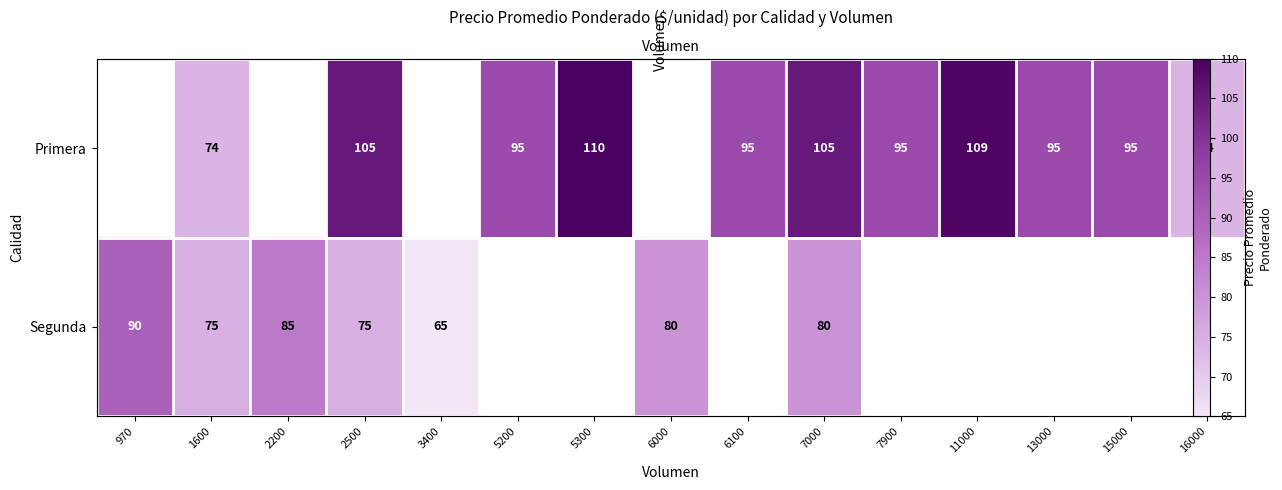

Which has a higher value, 7000 or 970?

970